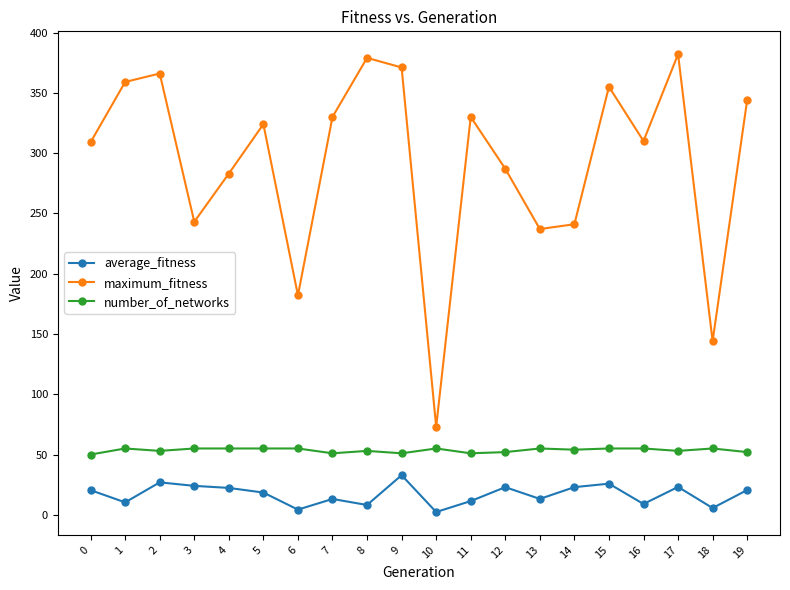

What is the value of the maximum_fitness point at the 2nd from the left?

359.0